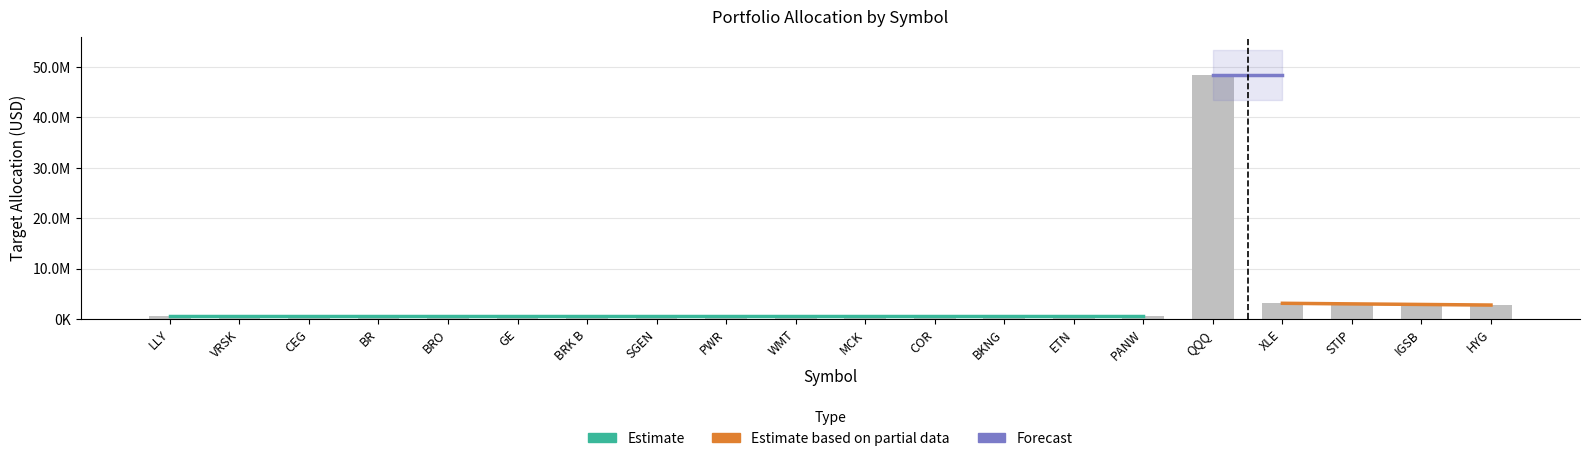

What position from the left is PWR?

9